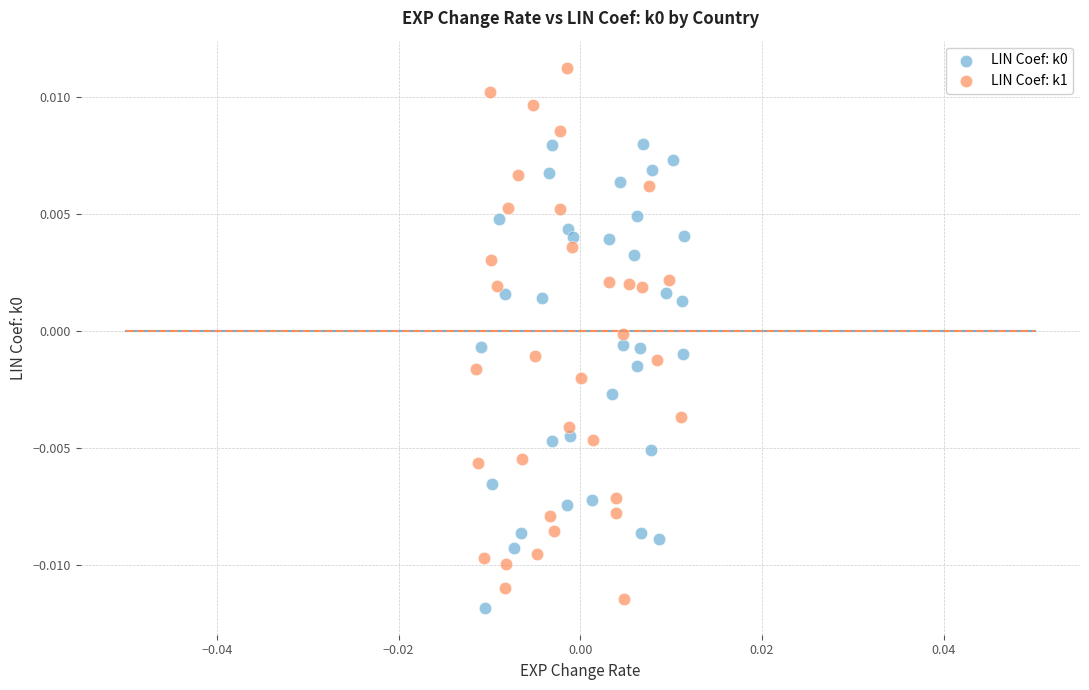

Which series contains the highest Y value?

LIN Coef: k1